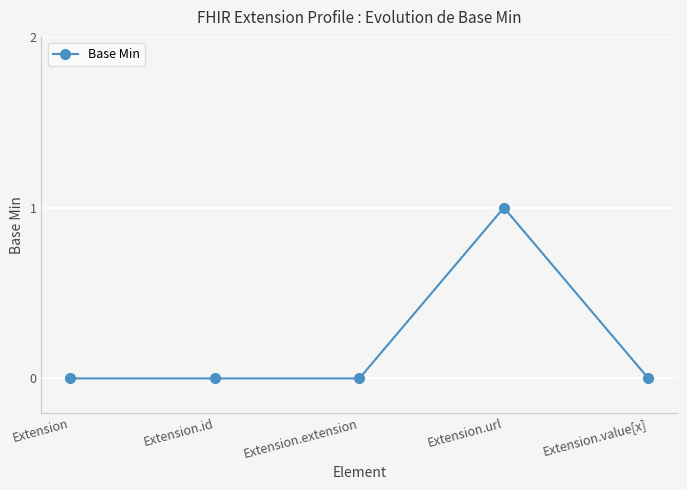

Reading left to right, what are all the values shown in this chart?

0	0	0	1	0